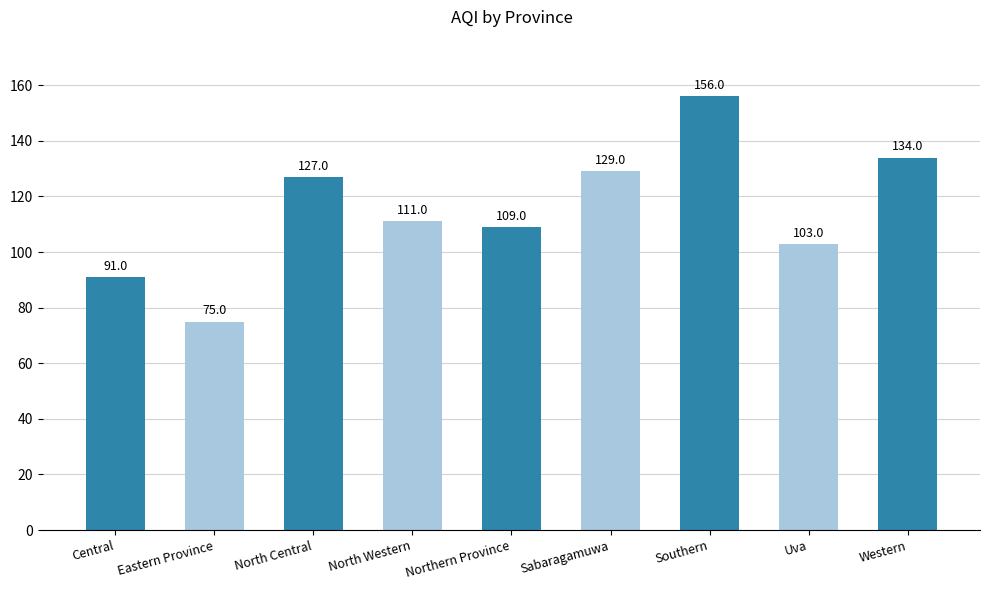

What is the difference between the maximum and minimum values?

81